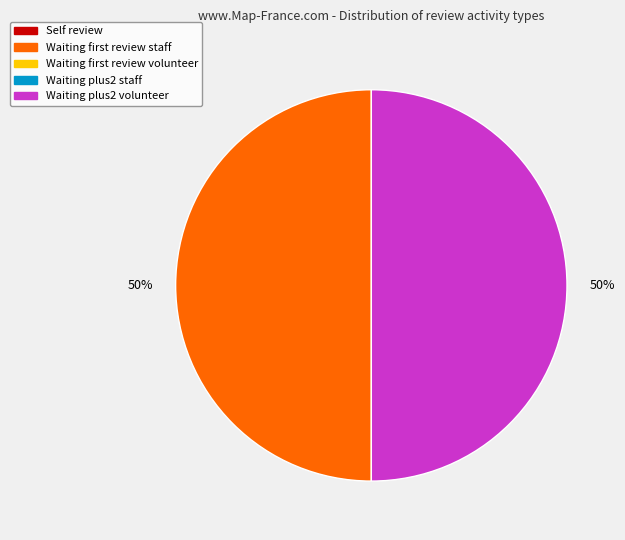

To the nearest percent, what is the average slice percentage?

50%